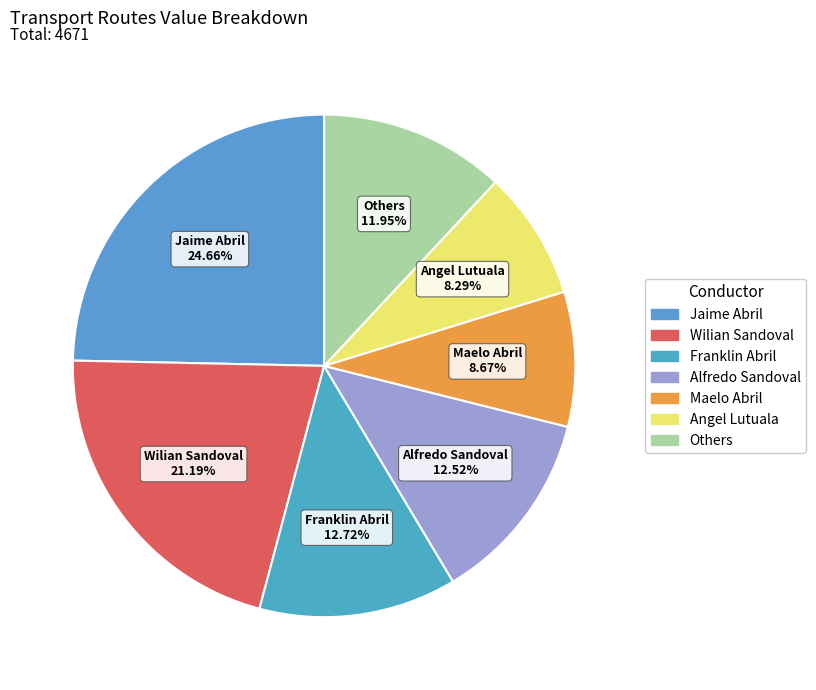

Count the number of slices in the pie.

7